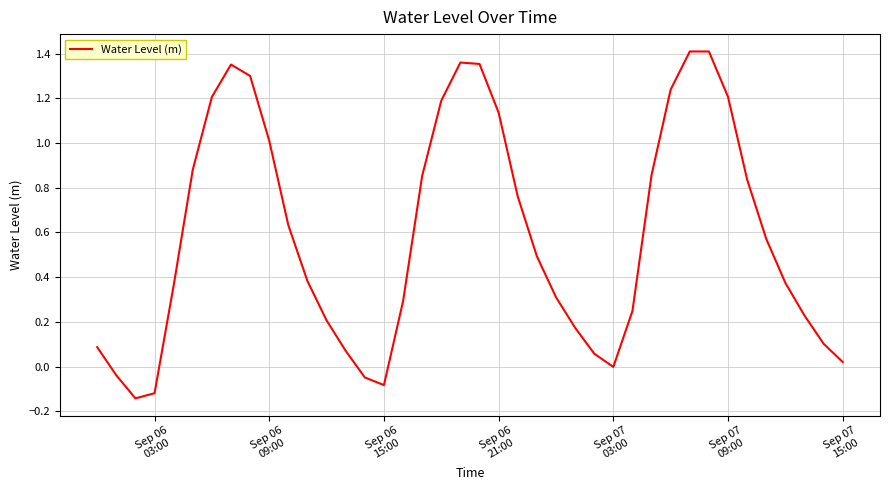

What is the difference between the maximum and minimum values?

1.6